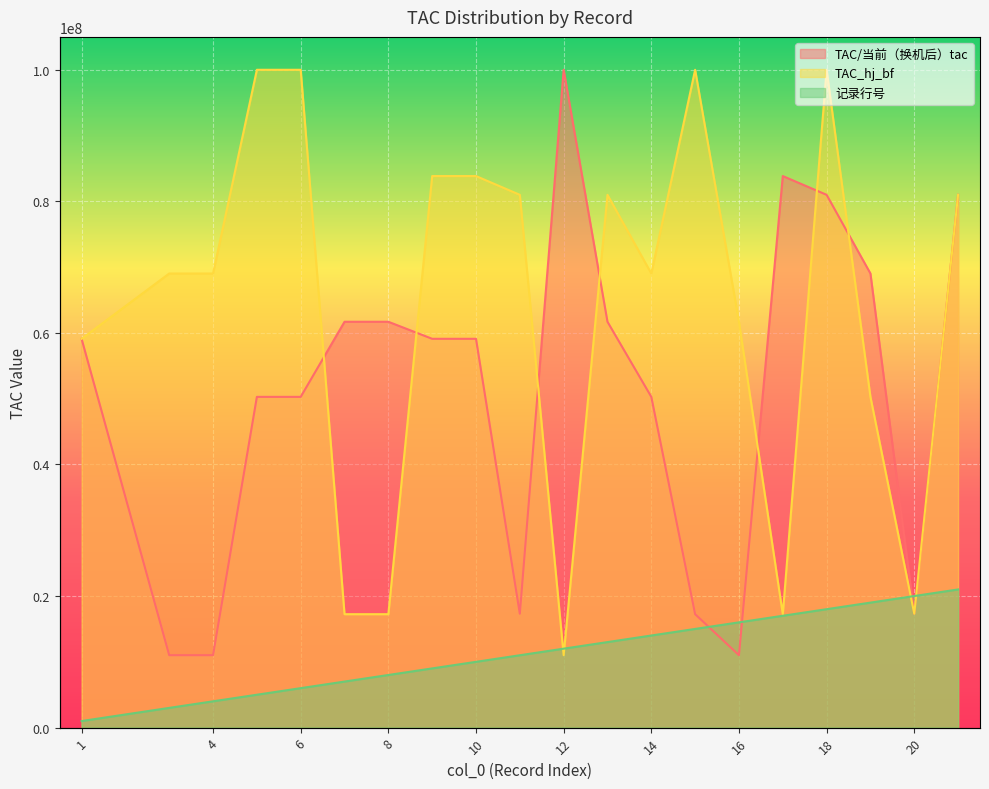

What are all the series names shown in the legend?

记录行号, TAC/当前（换机后）tac, TAC_hj_bf